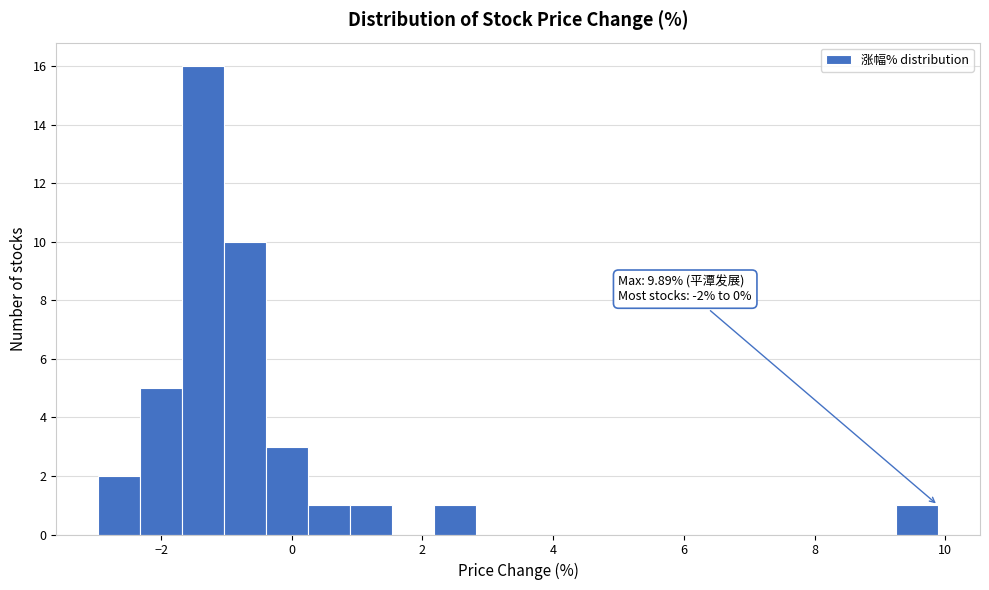

Around what value on the x-axis is the tallest bar? Give the approximate position of its centre, as read against the axis.

-1.4